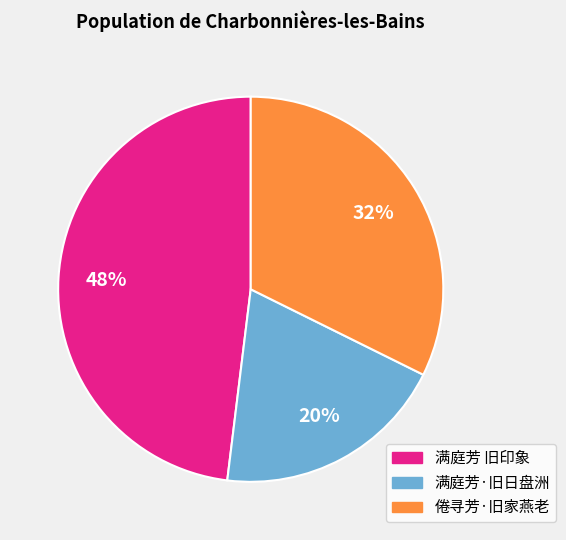

The 满庭芳·旧日盘洲 slice represents 20% of the pie. True or false?

True